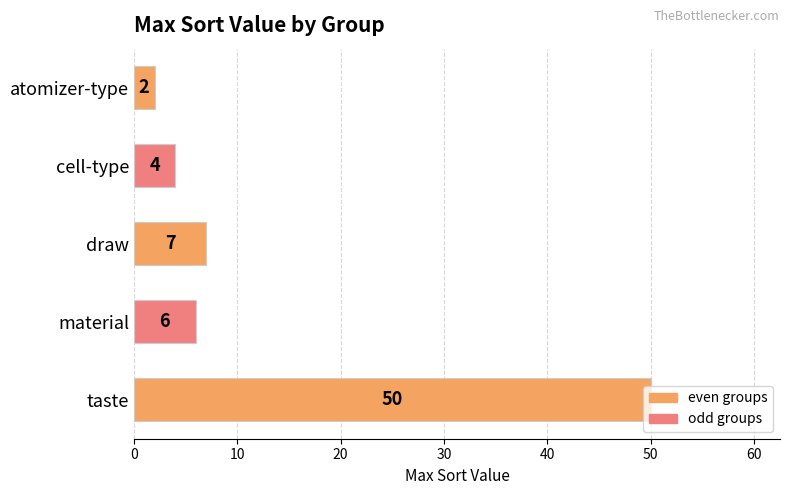

Between material and atomizer-type, which is larger?

material